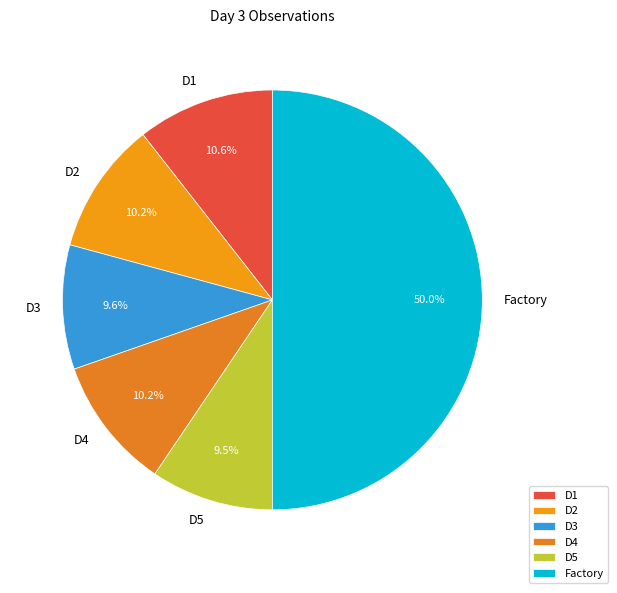

To the nearest percent, what is the difference between the D3 and D4 slice percentages?

1%